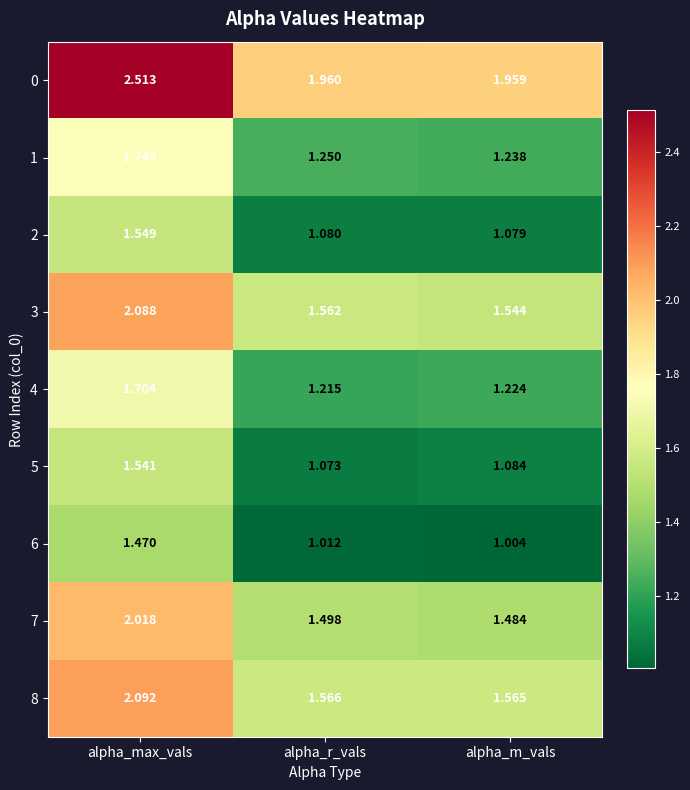

List the labels in order of 8 value, smallest first.

alpha_m_vals, alpha_r_vals, alpha_max_vals